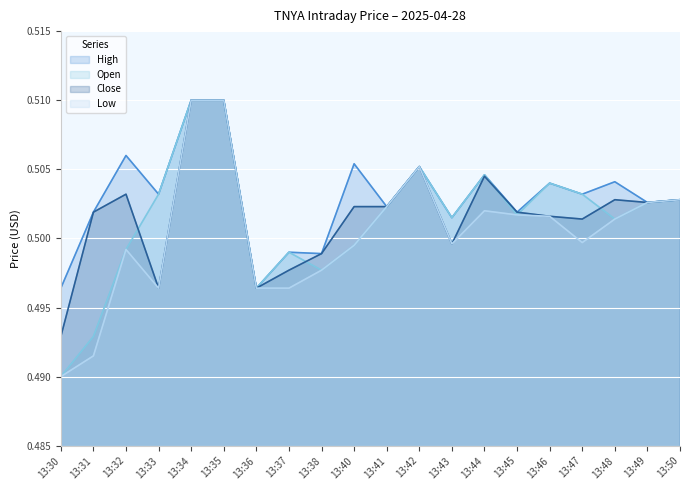

What are all the series names shown in the legend?

High, Open, Close, Low